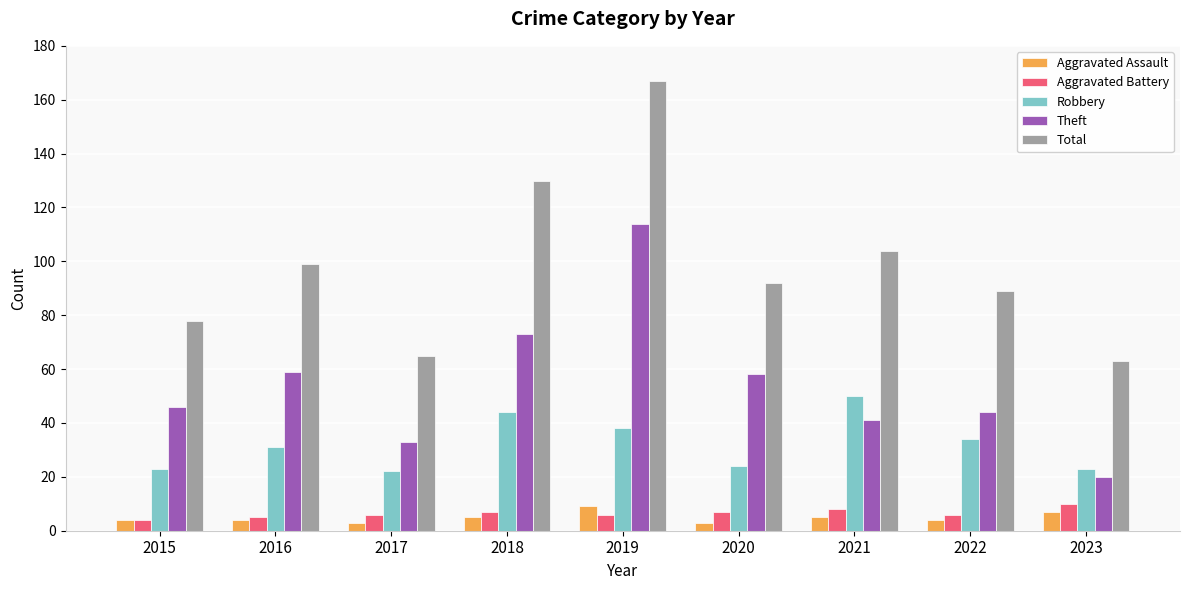

Which series has the widest spread of values?

Total